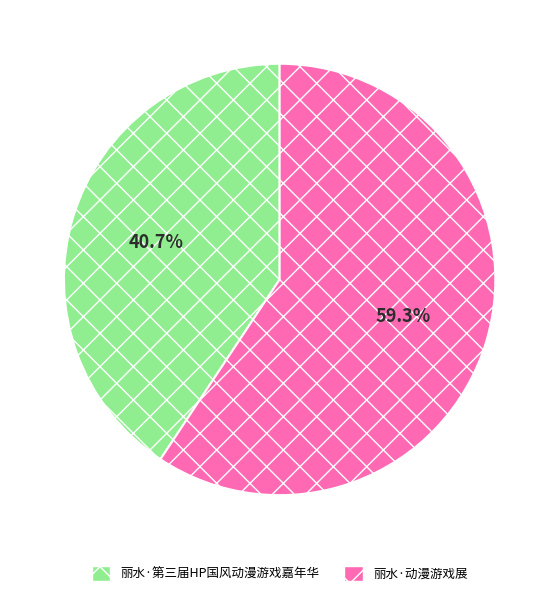

To the nearest percent, what percentage of the pie is 丽水·动漫游戏展?

59%